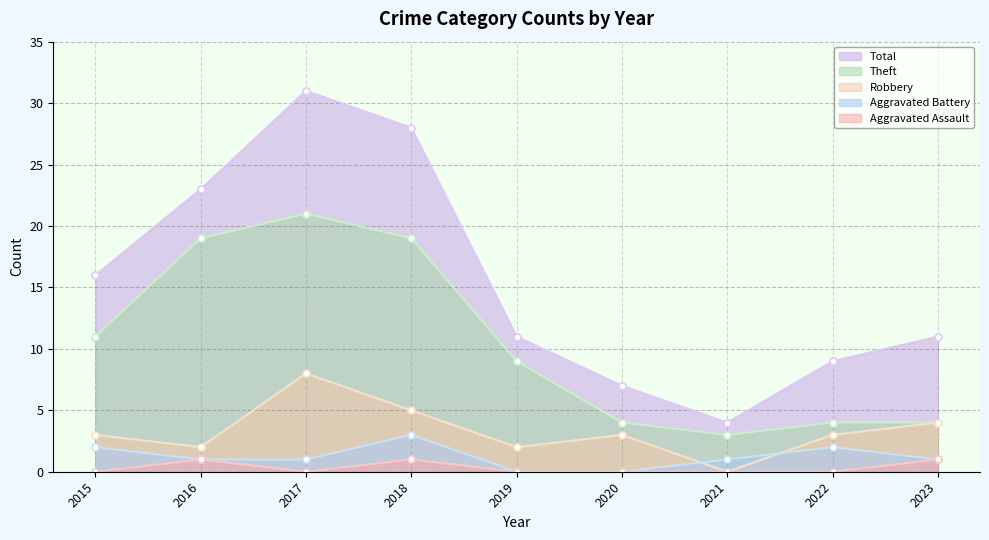

List the series in order of their peak value, highest first.

Total, Theft, Robbery, Aggravated Battery, Aggravated Assault